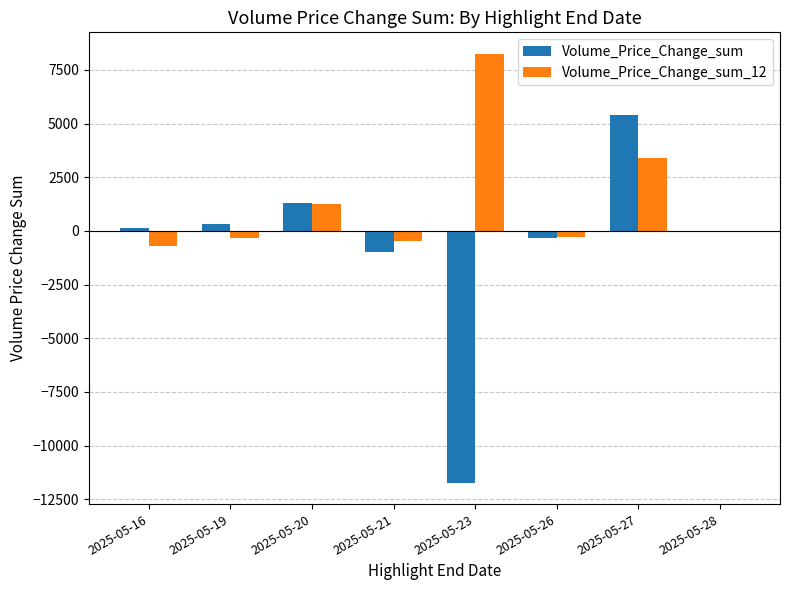

What is the total value across all series at 2025-05-27?

8807.7